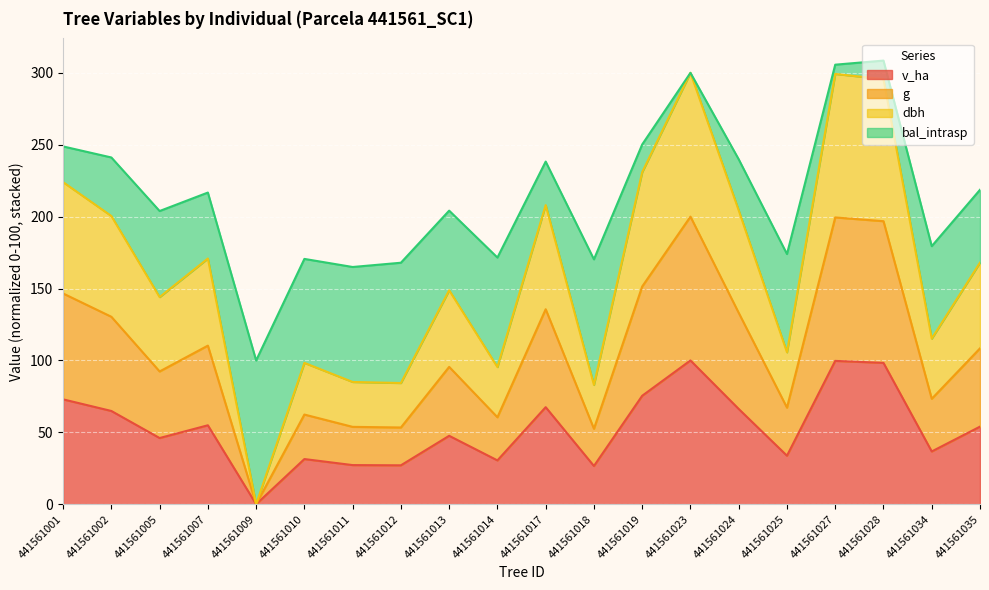

How many interior local valleys does the dbh series have?

7